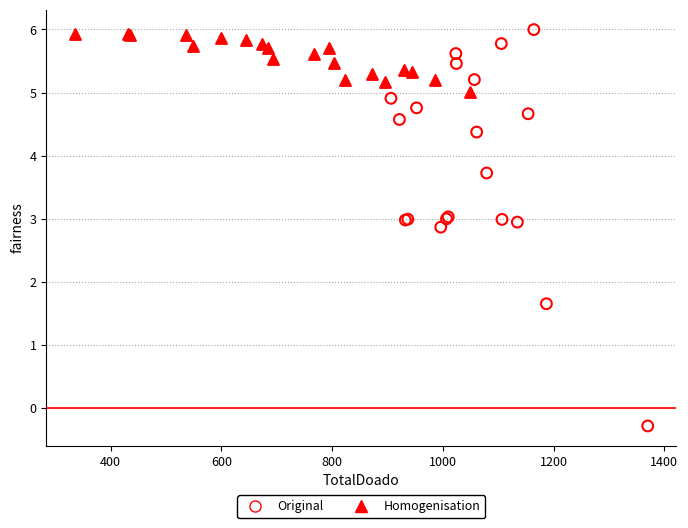

Which series reaches the minimum Y coordinate?

Original